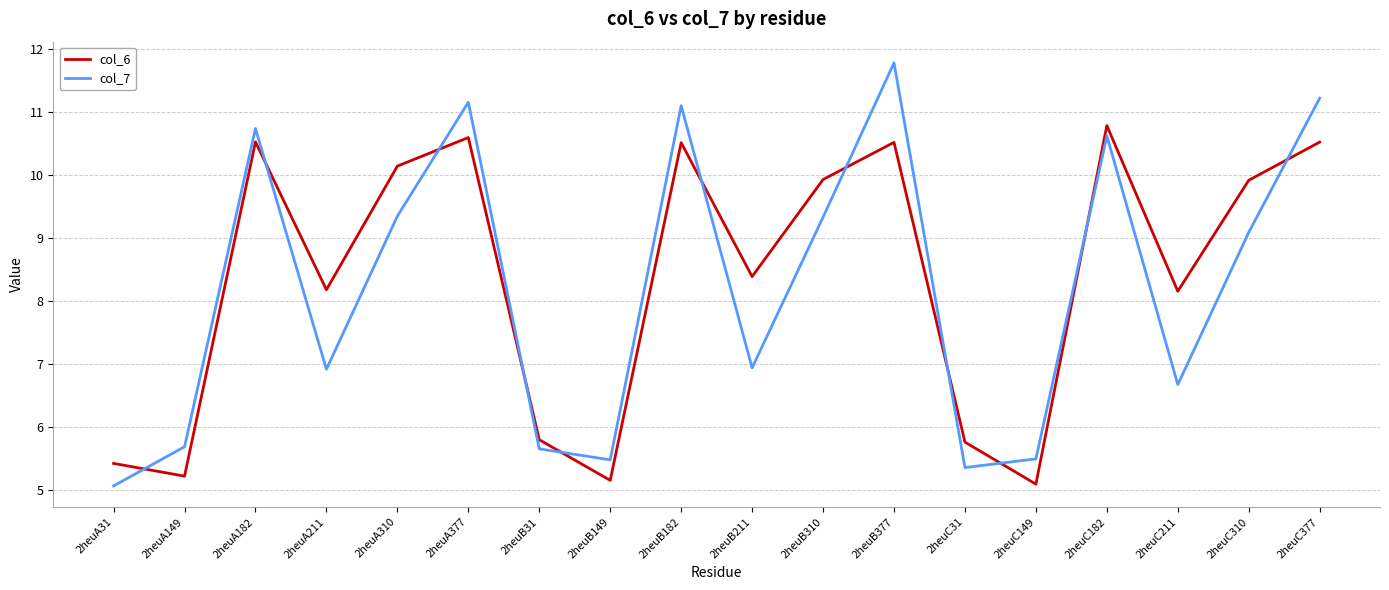

What are all the series names shown in the legend?

col_6, col_7